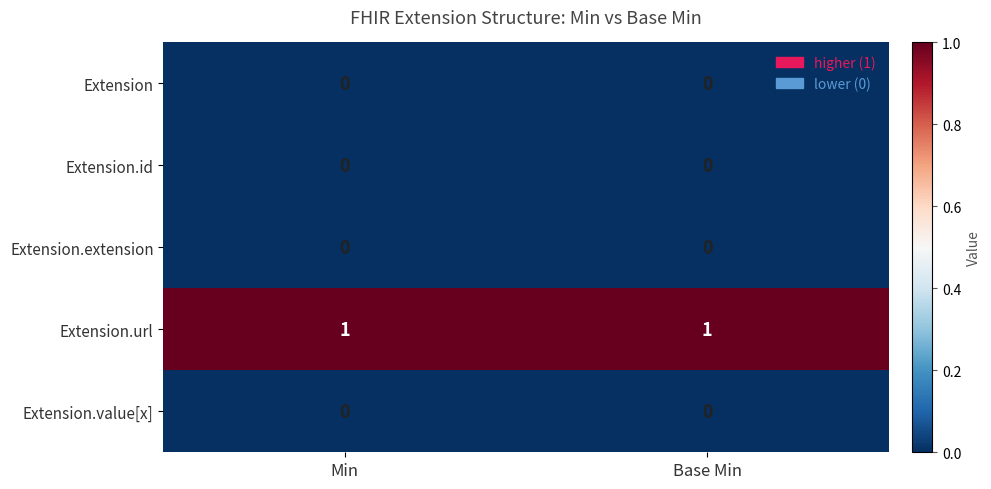

Which series has the largest total across all categories?

Extension.url